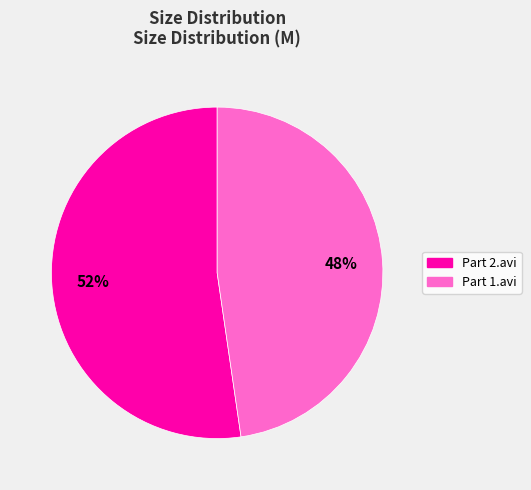

Is there a majority slice in this chart?

Yes